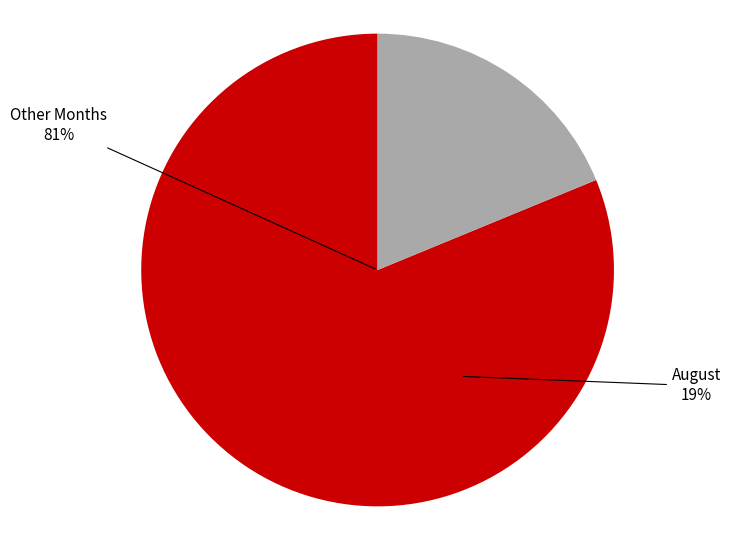

Do March and February together represent more than half of the pie?

No